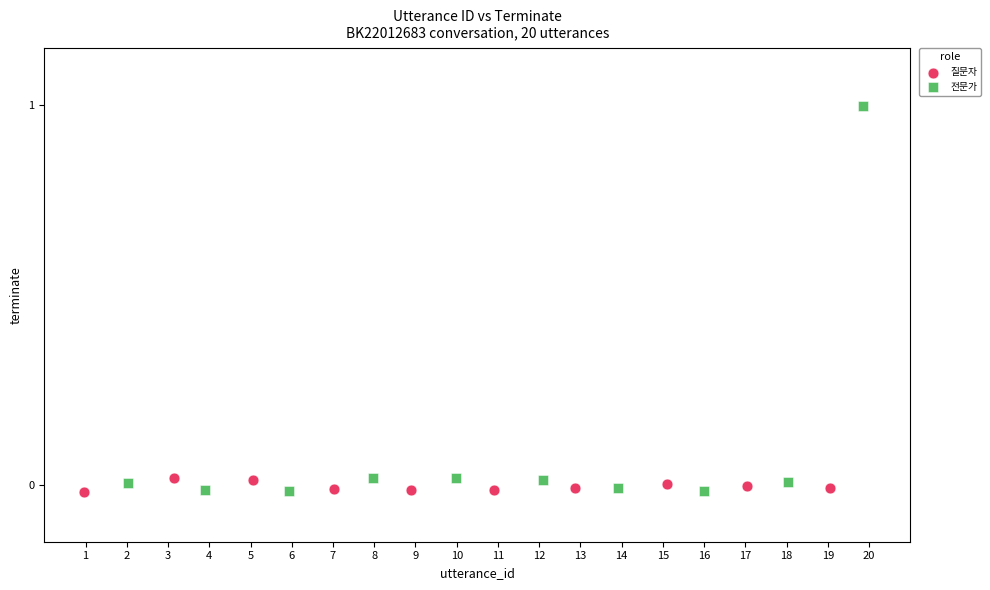

Which series has the largest Y range (max minus min)?

전문가